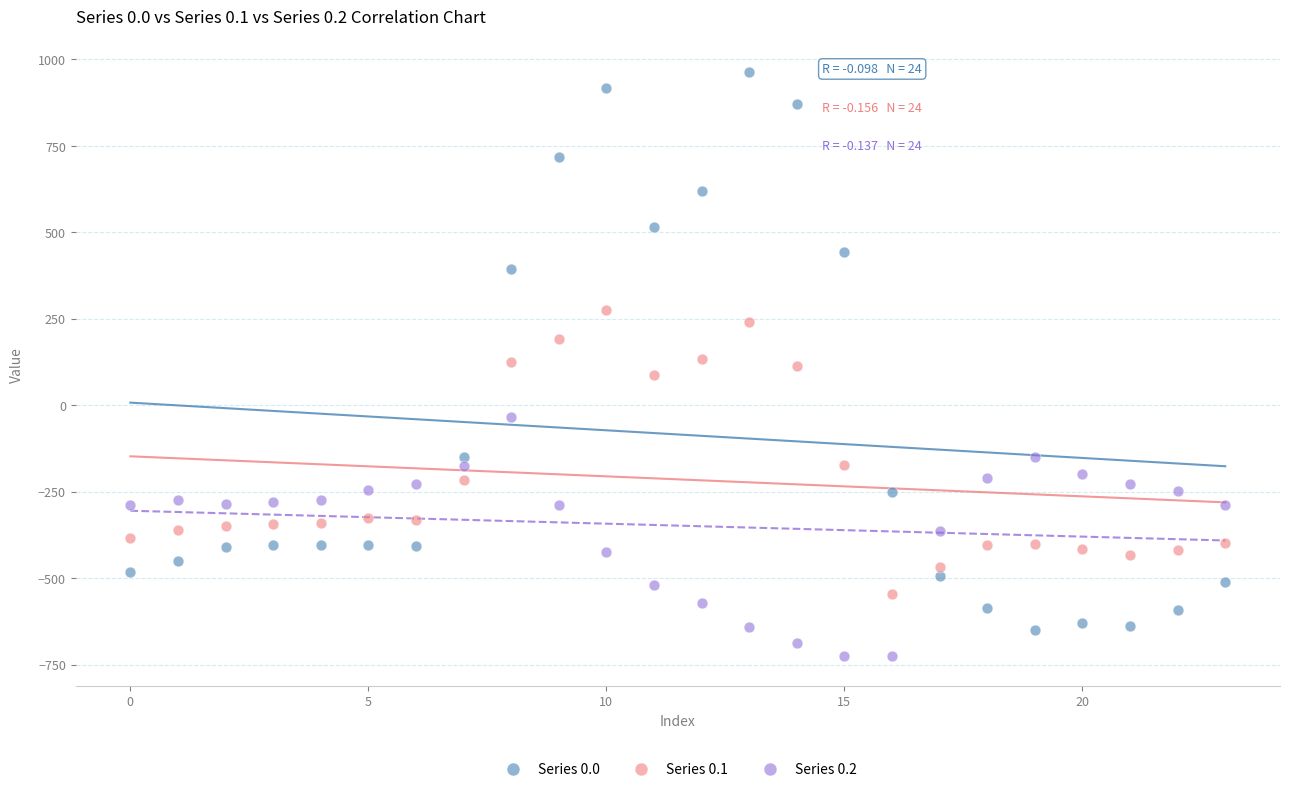

Which series contains the lowest Y value?

Series 0.2